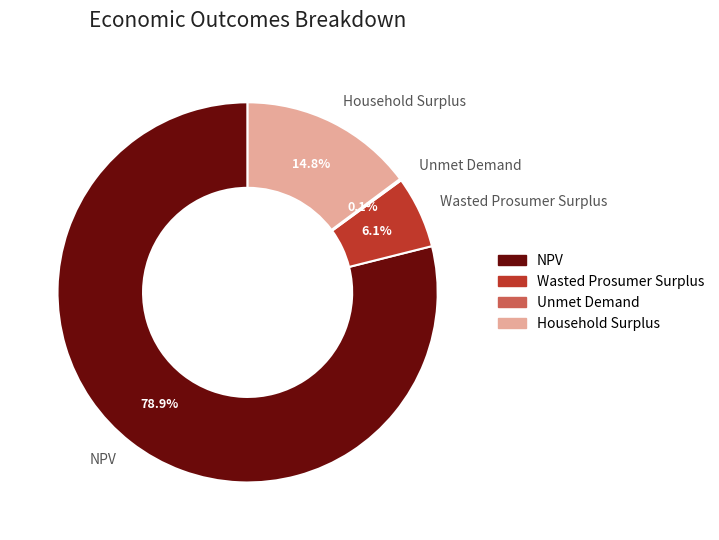

Is it true that Wasted Prosumer Surplus is 1% of the pie?

False